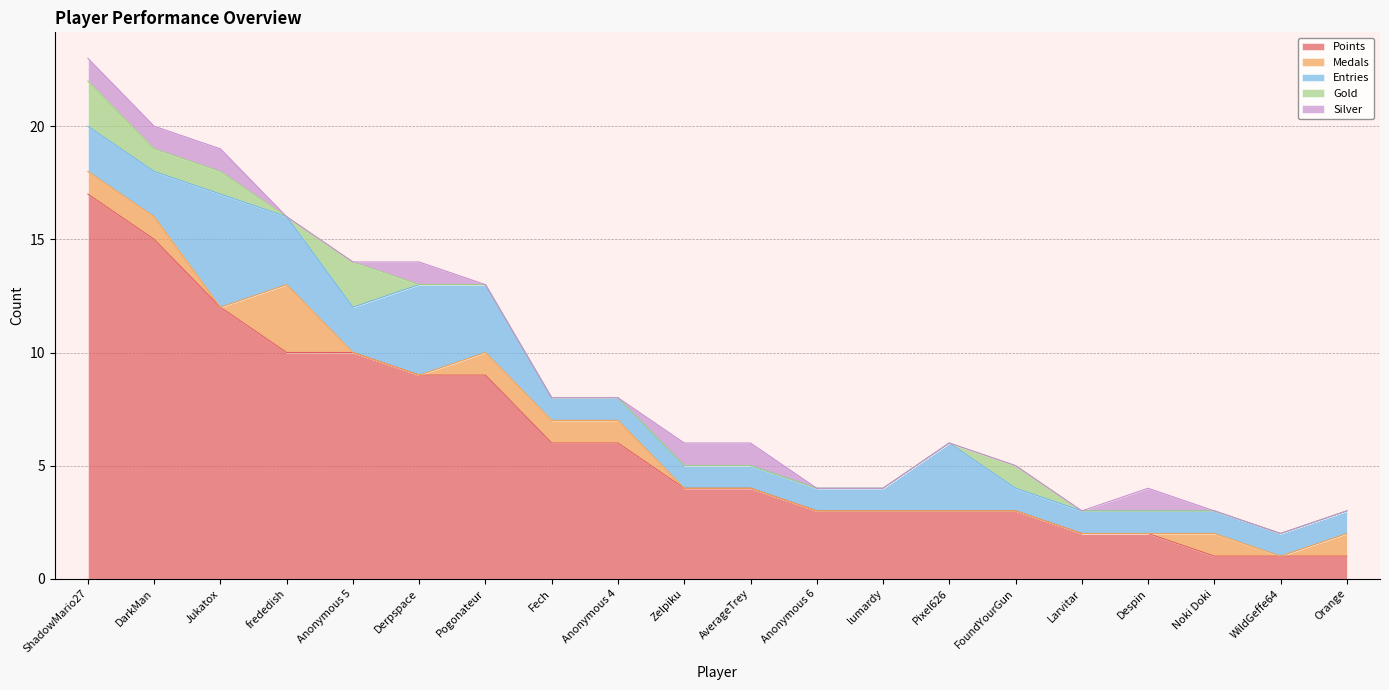

Is the value of Points at lumardy greater than the value of Gold at AverageTrey?

Yes